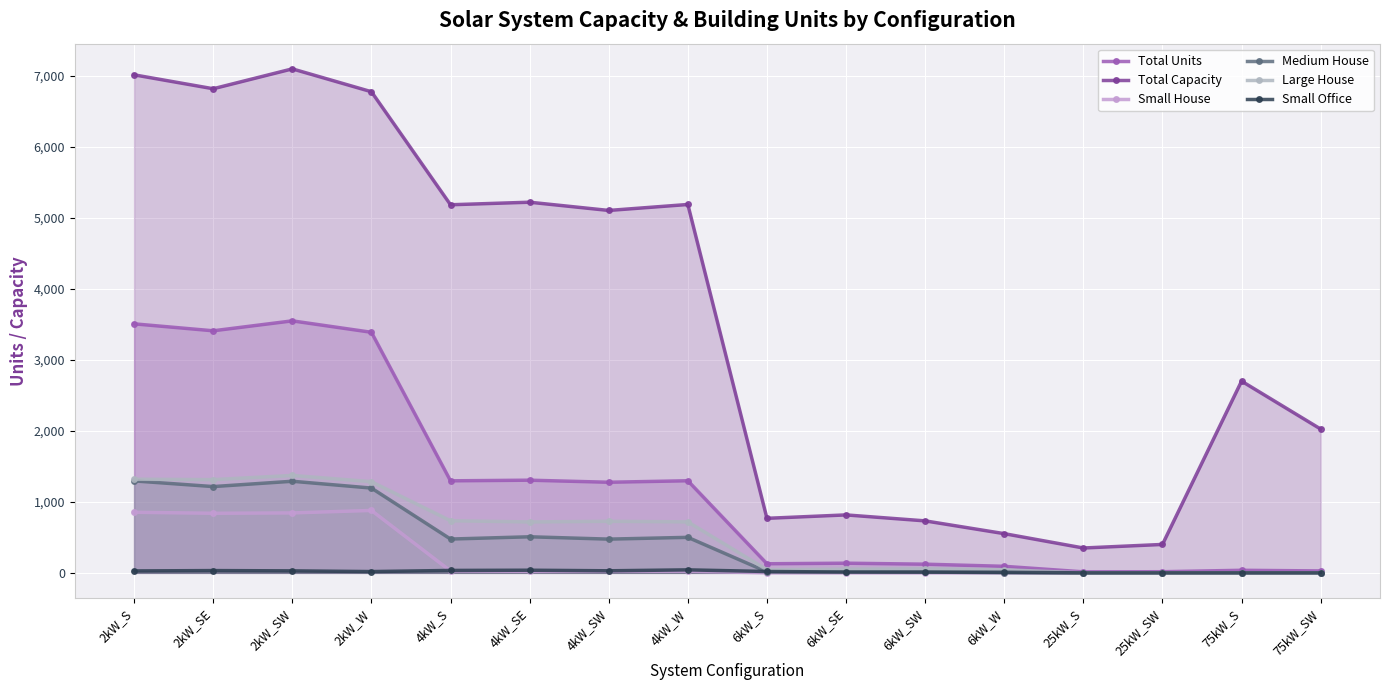

List the series in order of their peak value, highest first.

Total Capacity, Total Units, Large House, Medium House, Small House, Small Office